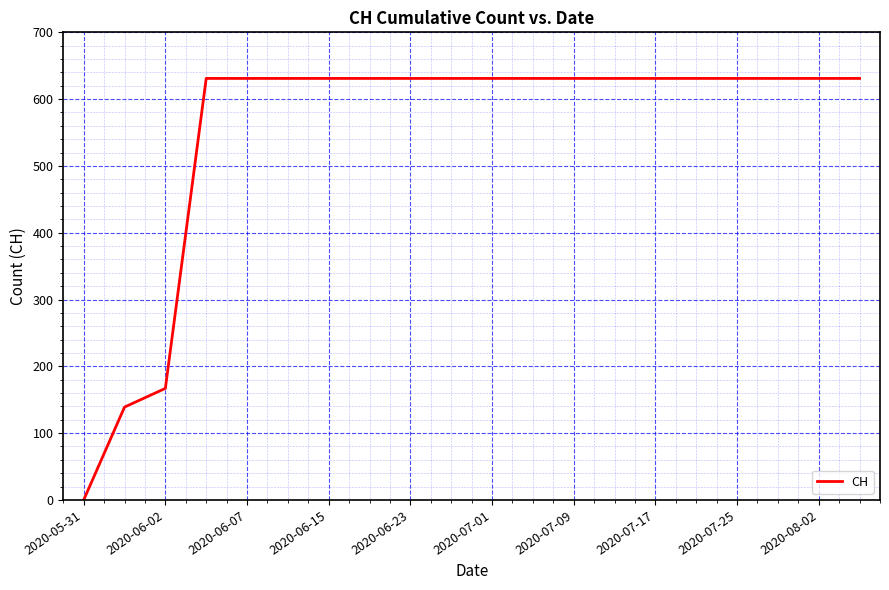

How many positive values are there?

19